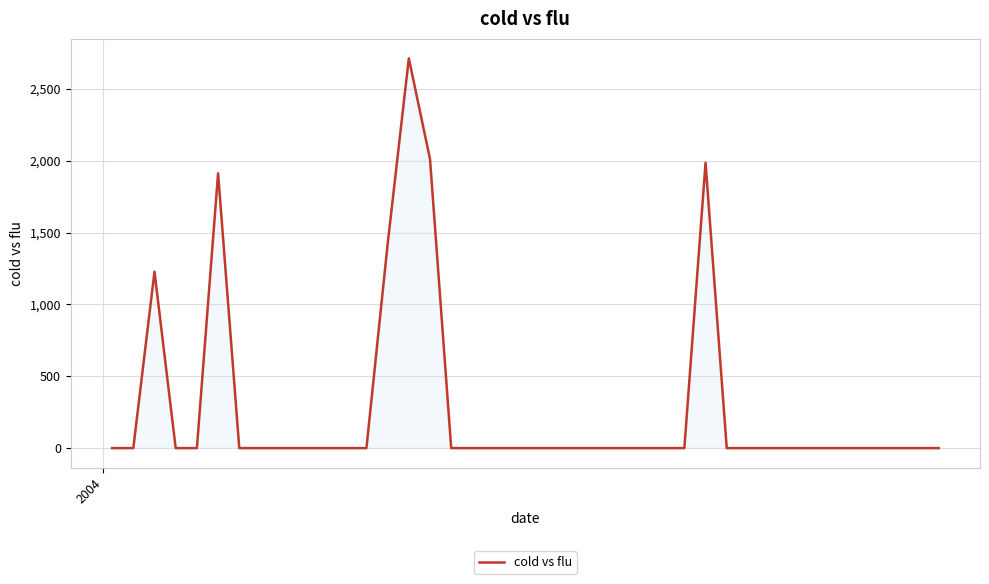

True or false: the data has more than 0 interior local peaks.

True